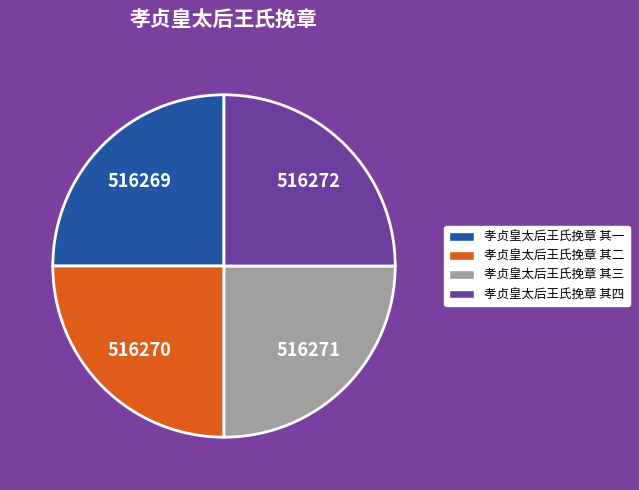

The 孝贞皇太后王氏挽章 其四 slice represents 36% of the pie. True or false?

False